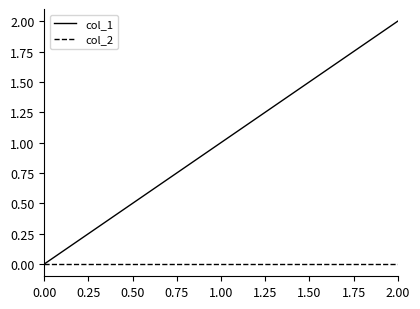

Does the chart display data point markers on the line(s)?

No